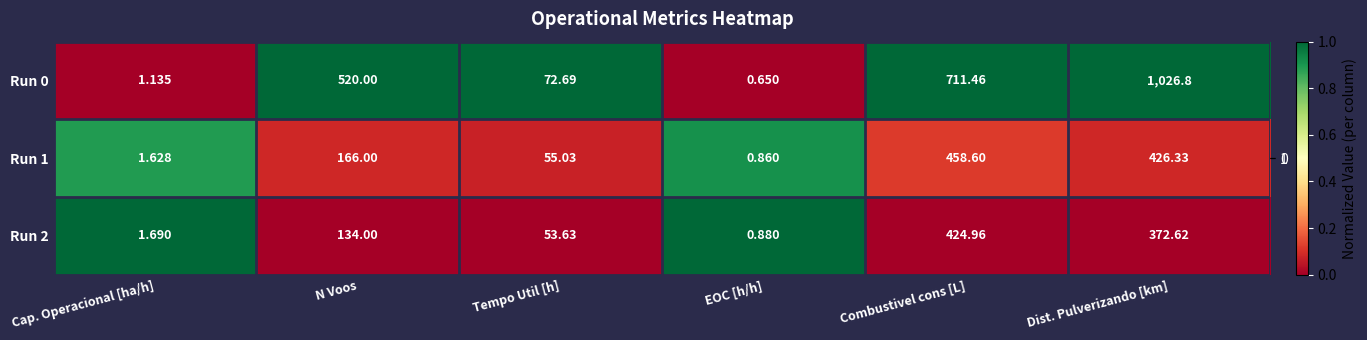

Which category has the highest value in the Run 0 series?

Dist. Pulverizando [km]